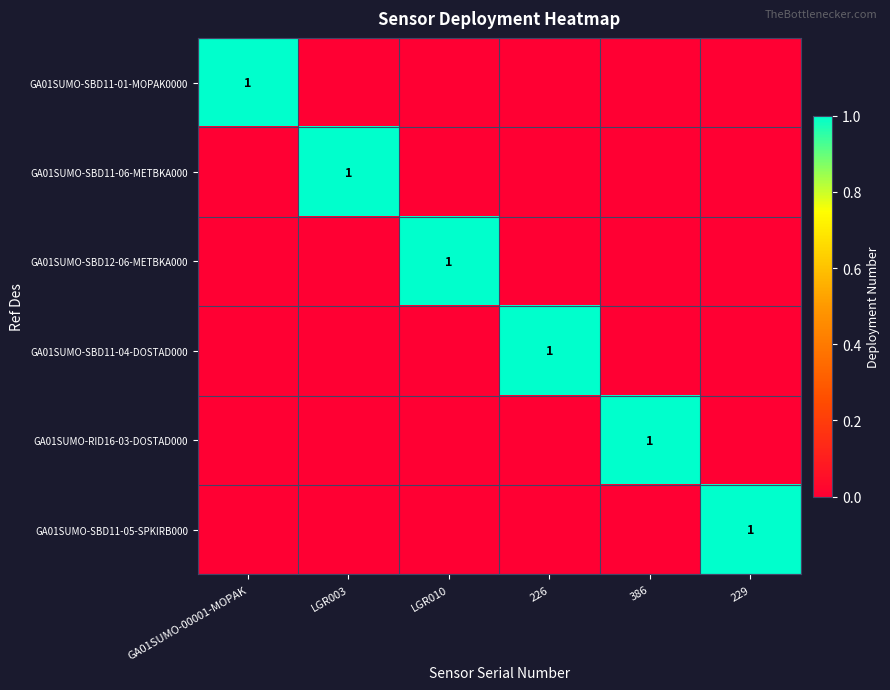

The value of GA01SUMO-SBD11-06-METBKA000 at LGR003 is 1. True or false?

True